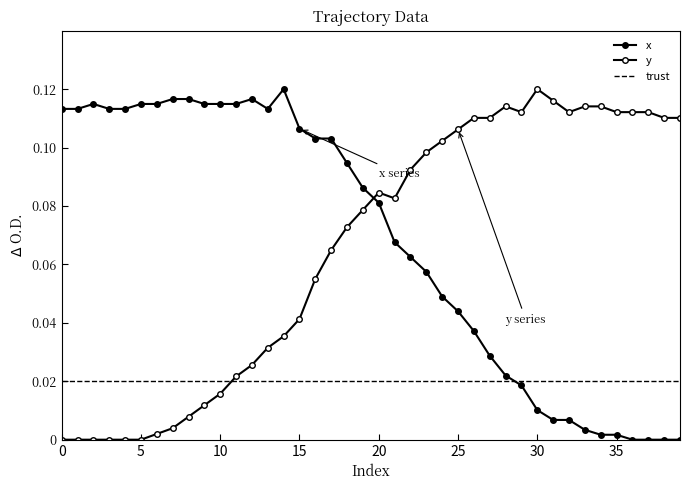

At which category does x reach its first local valley?

13